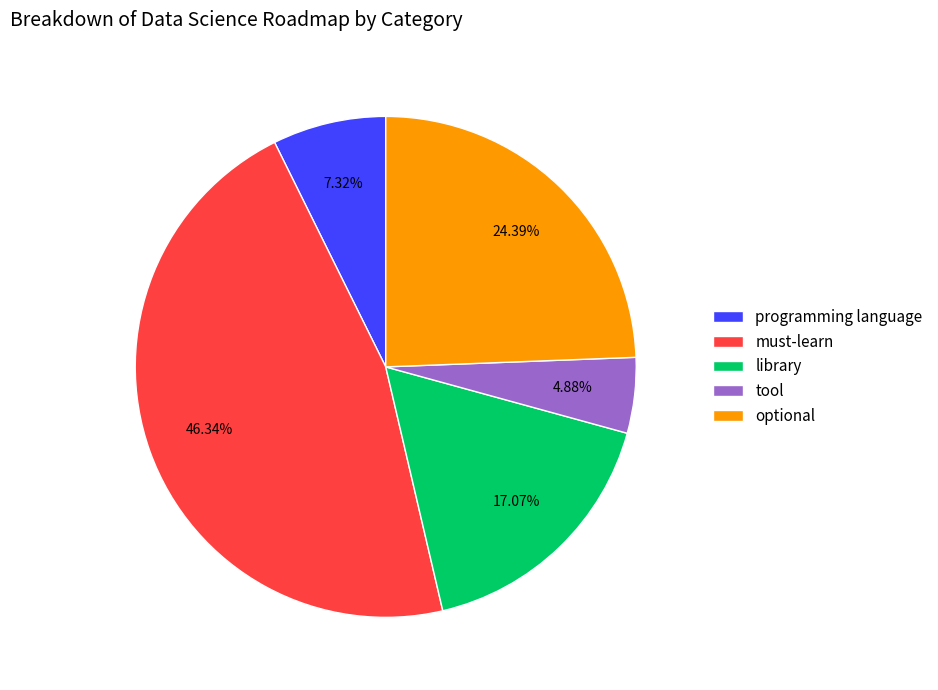

Rank the categories by value from lowest to highest.

tool, programming language, library, optional, must-learn